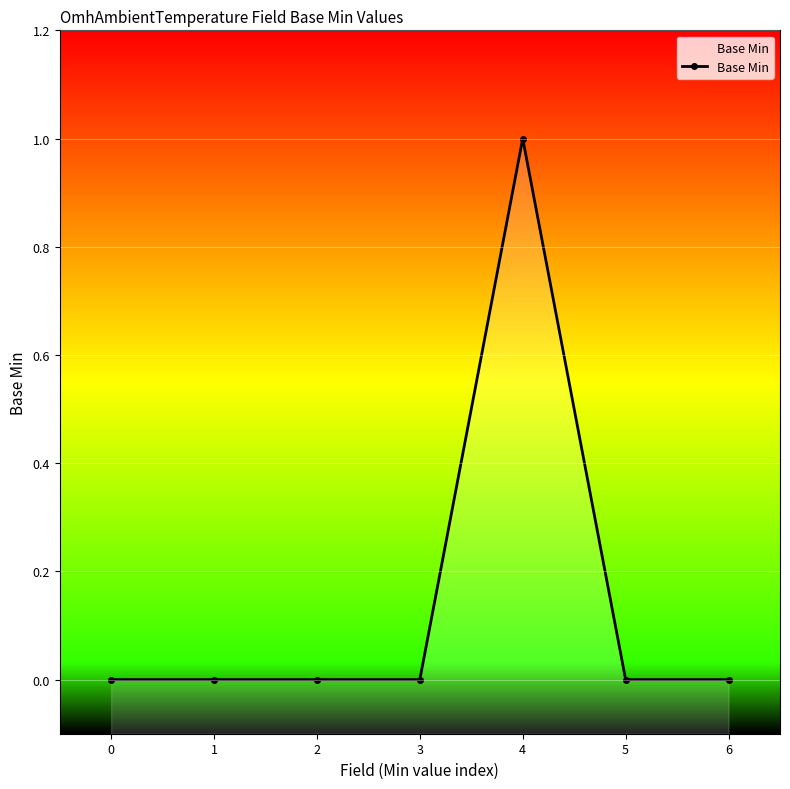

Reading right to left, list all the values displayed in this chart.

6=0	5=0	4=1	3=0	2=0	1=0	0=0